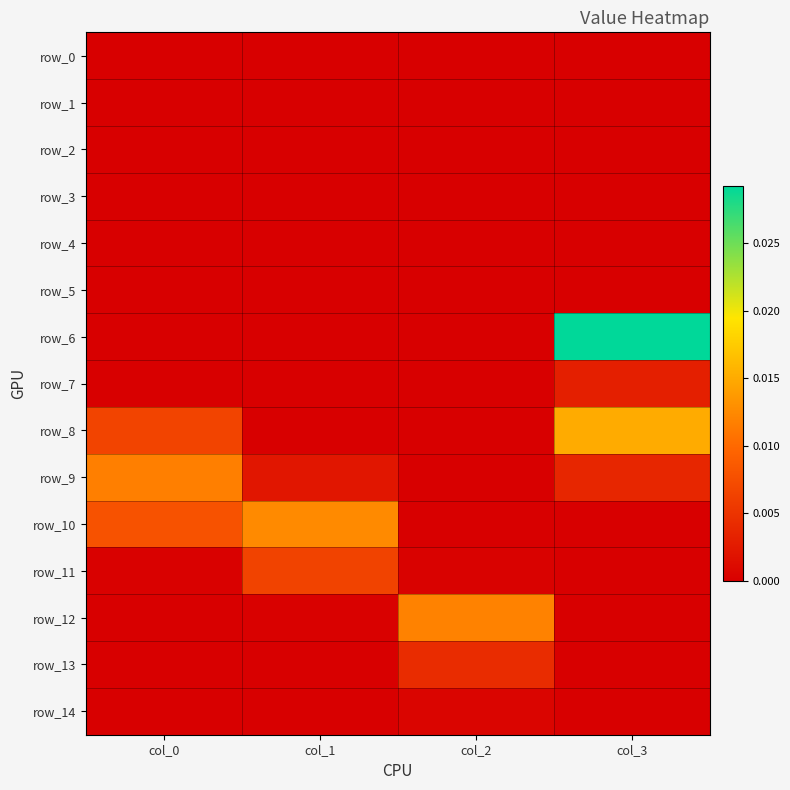

How many data points does each series have?

4